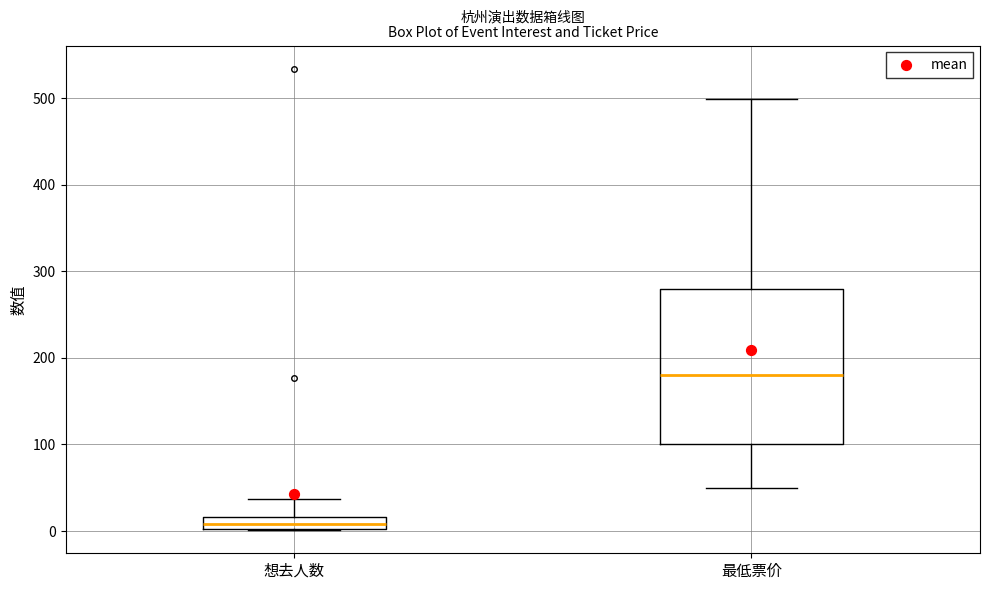

Where does the median line of the box for 想去人数 sit on the y-axis? The values are not printed on the chart, so give them approximately, as read against the axis.

10